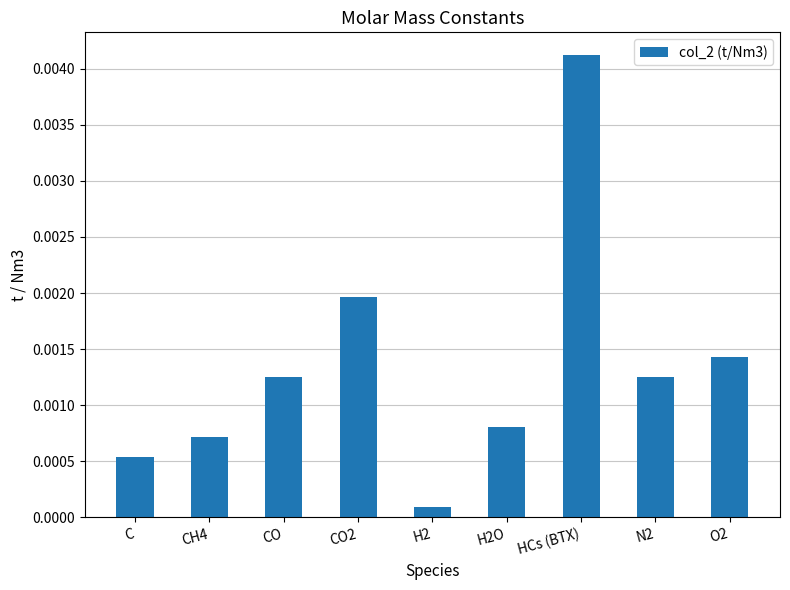

Which category has the lowest value across all series?

H2